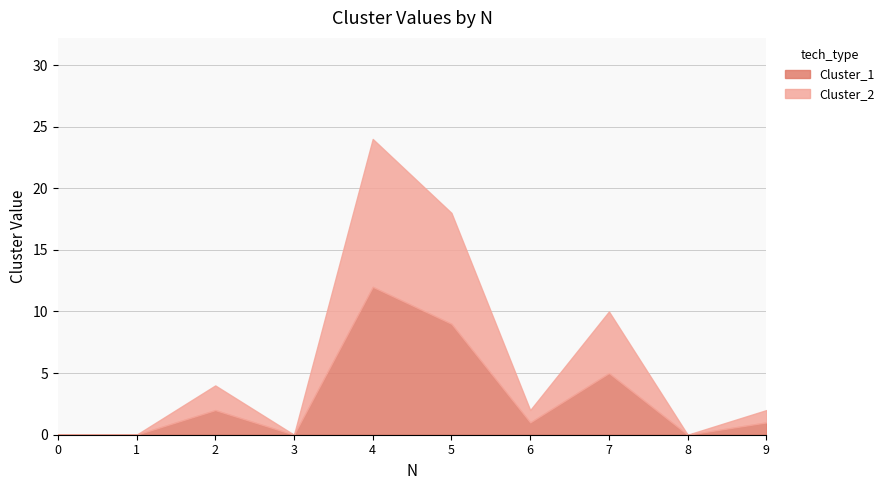

How many data points in Cluster_1 are above 1?

4